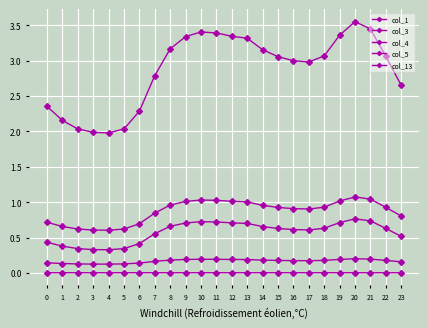

Which series has the largest total across all categories?

col_13